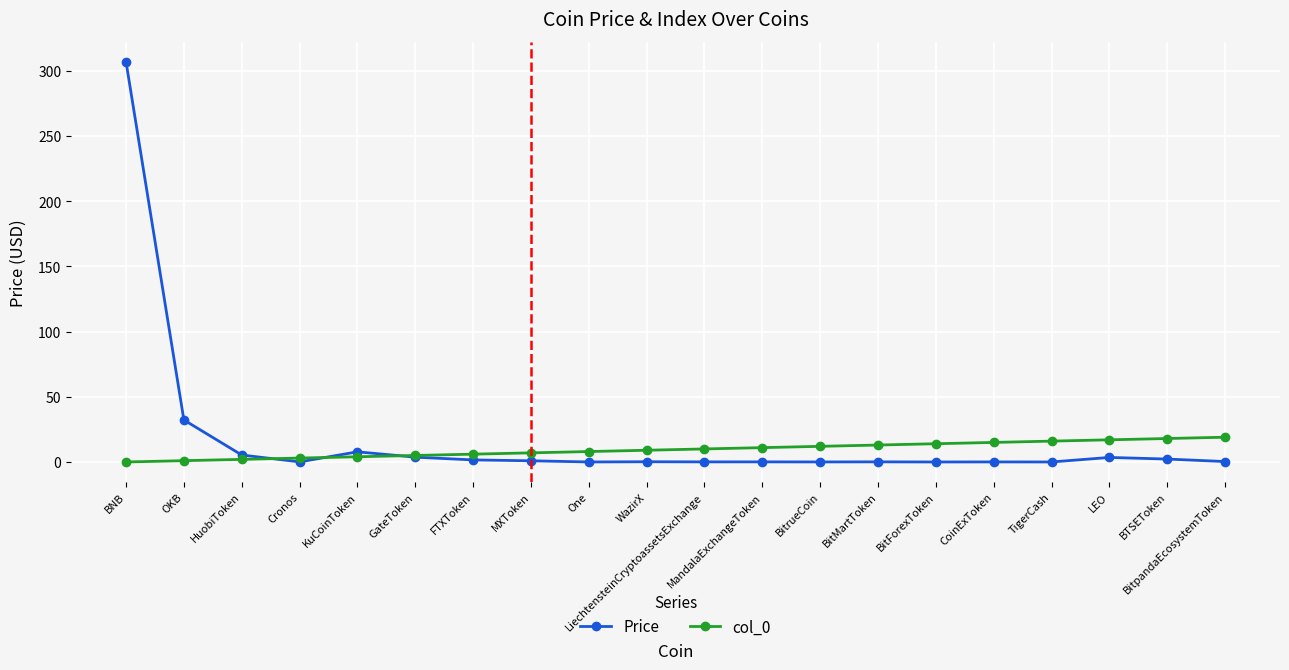

Does the chart display data point markers on the line(s)?

Yes